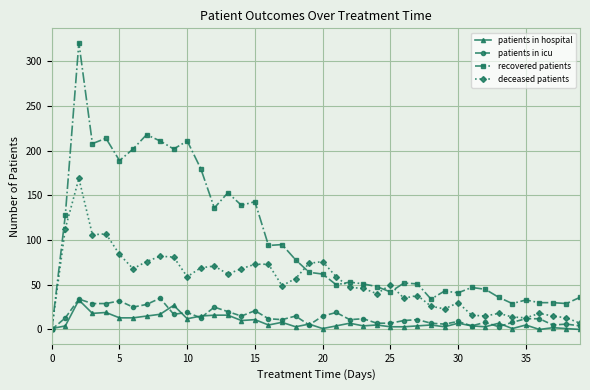

What is the difference between the maximum and minimum values in the patients in hospital series?

33